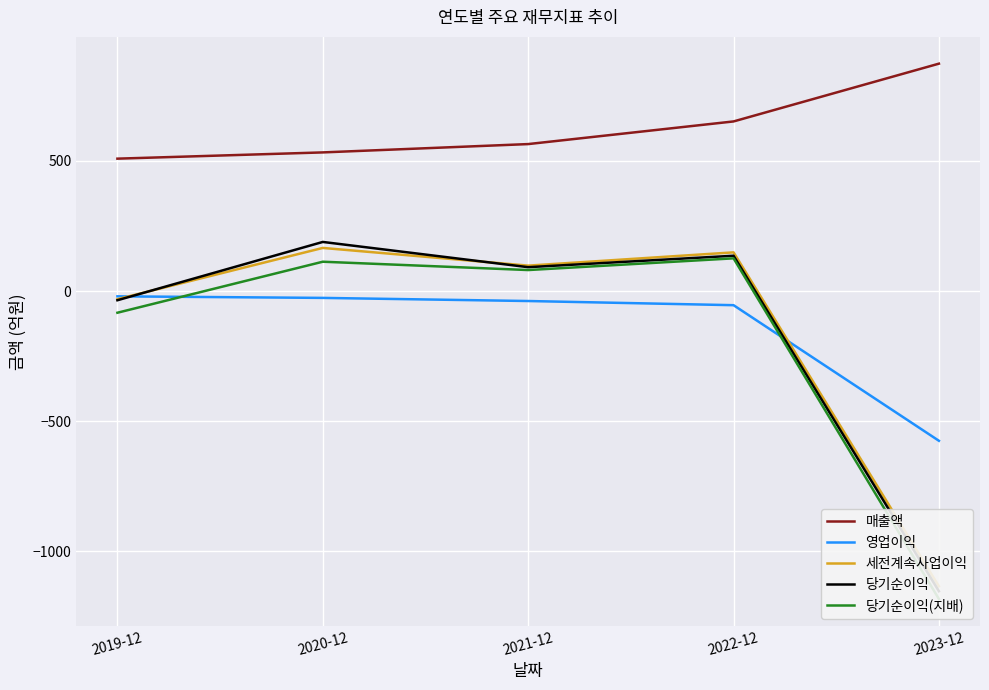

True or false: 영업이익 has a value of -93 at 2022-12.

False